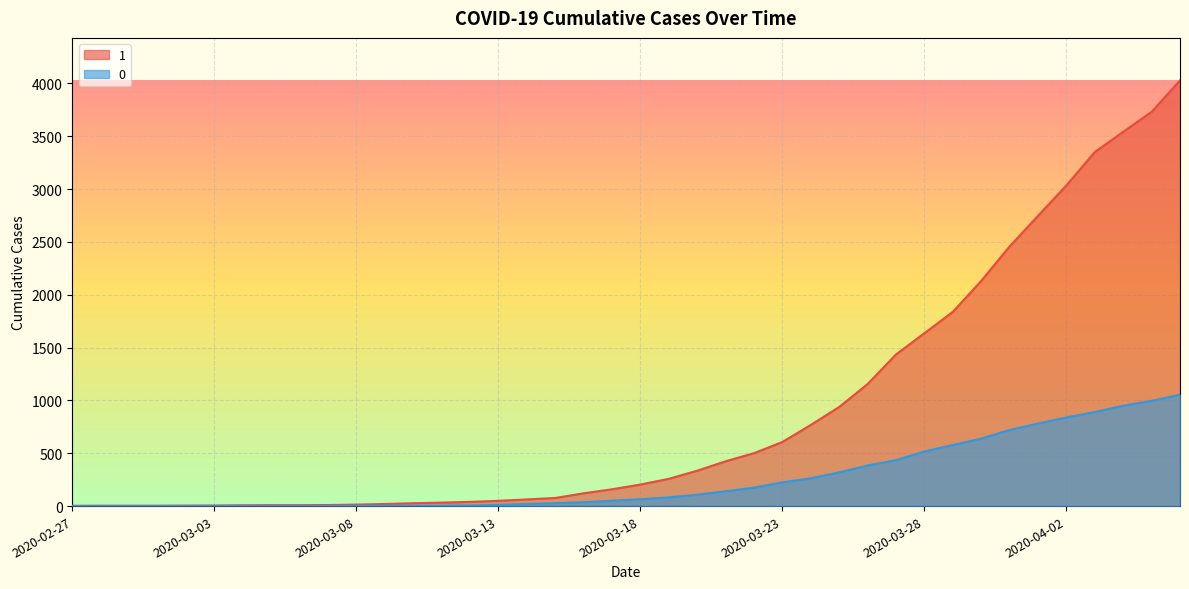

True or false: 1 has more than 2 interior local peaks.

False